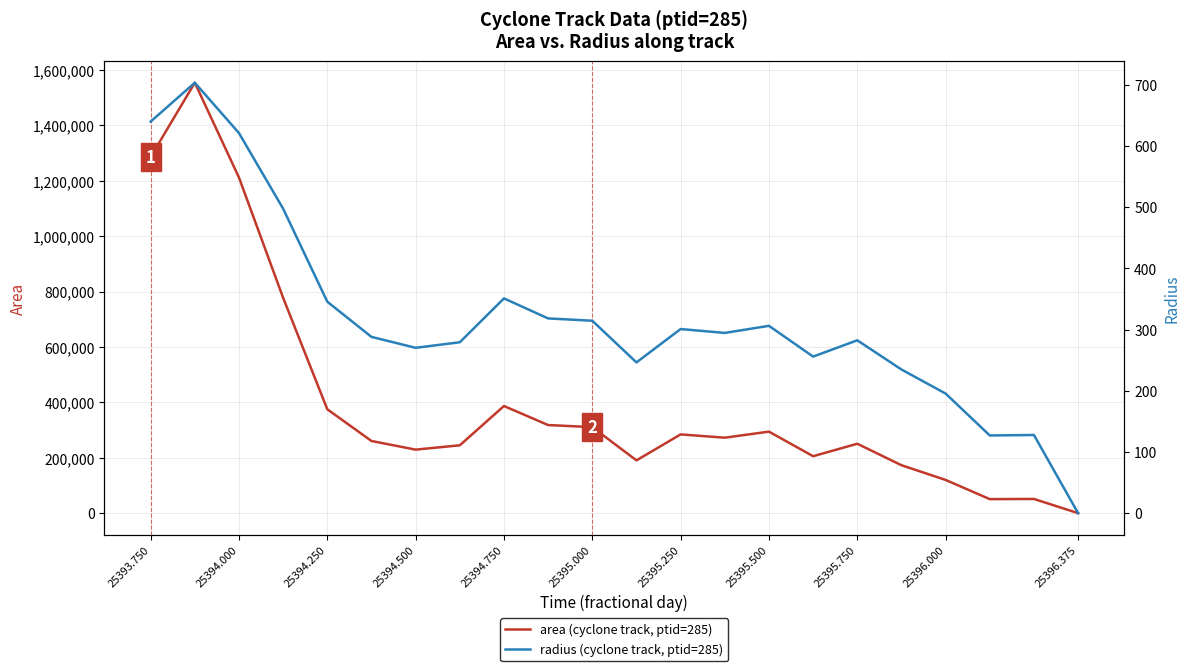

True or false: radius (cyclone track, ptid=285) and area (cyclone track, ptid=285) intersect in this chart.

False